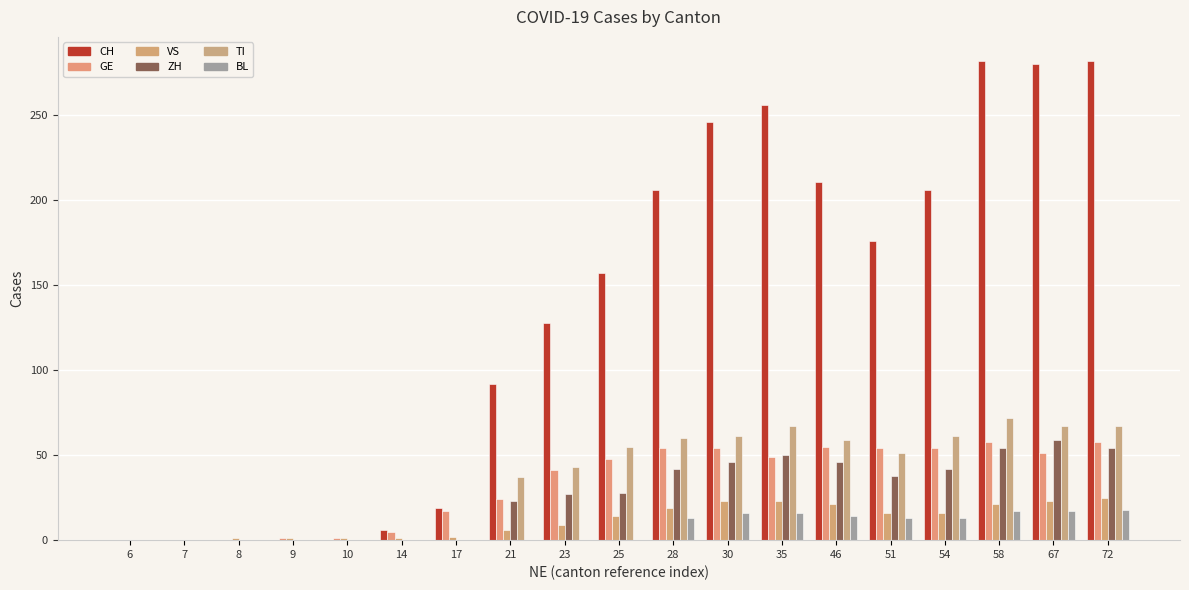

What is the total value across all series at 28?

394